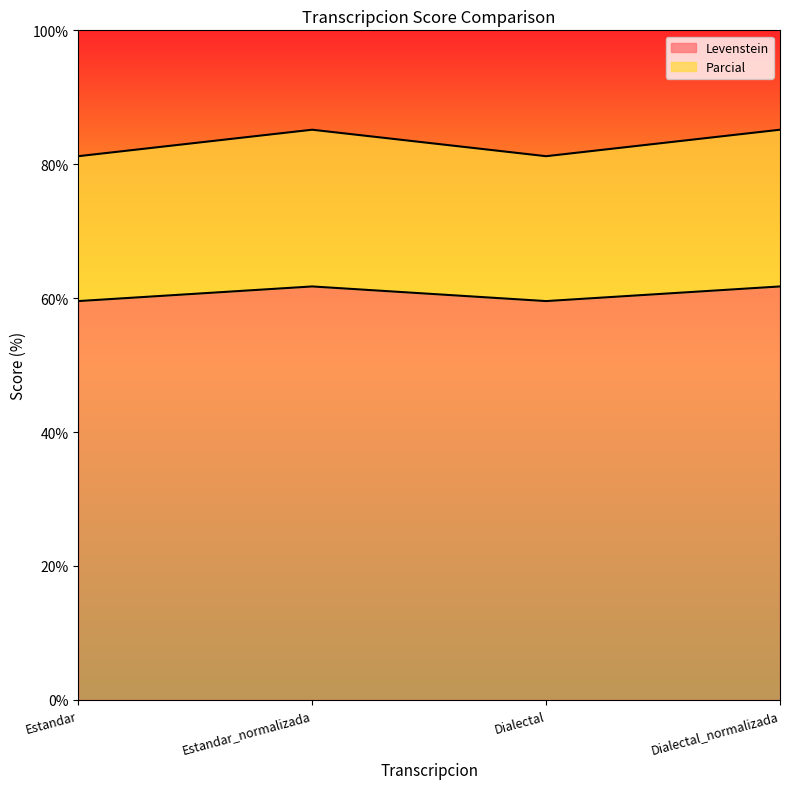

What position from the left is Dialectal_normalizada?

4